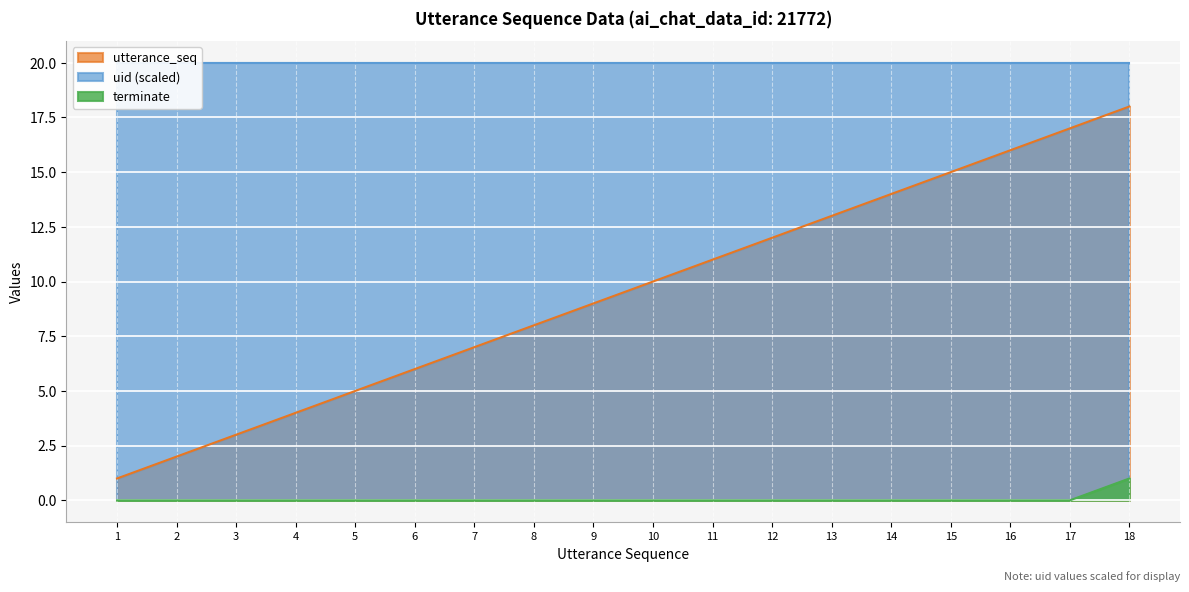

Does the chart display data point markers on the line(s)?

No